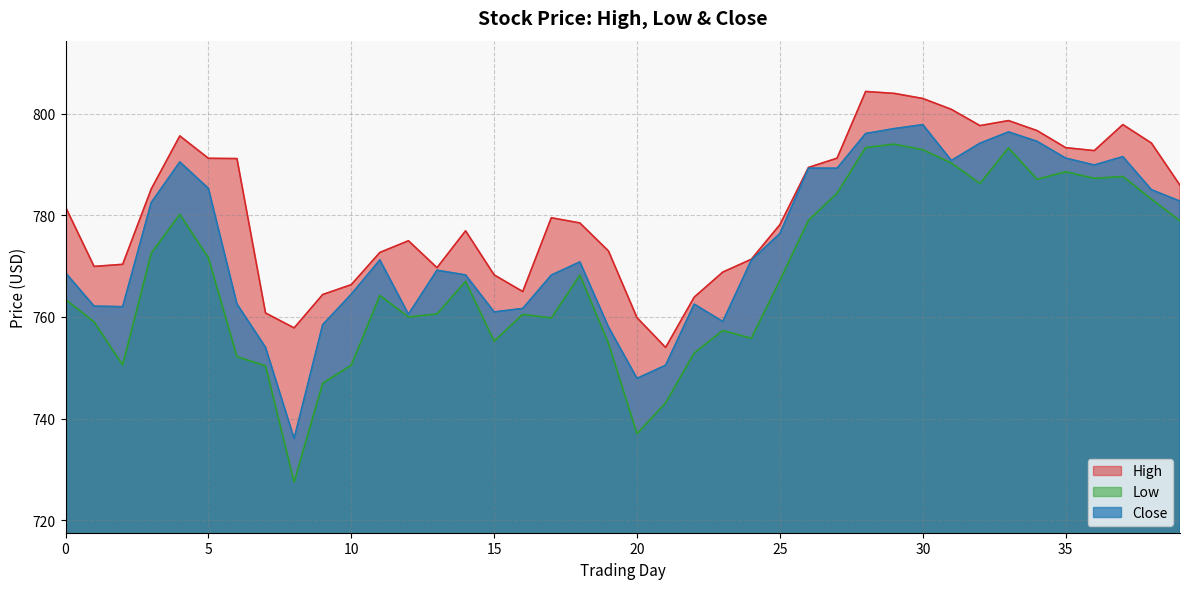

How many values in the Low series are below 767?

20